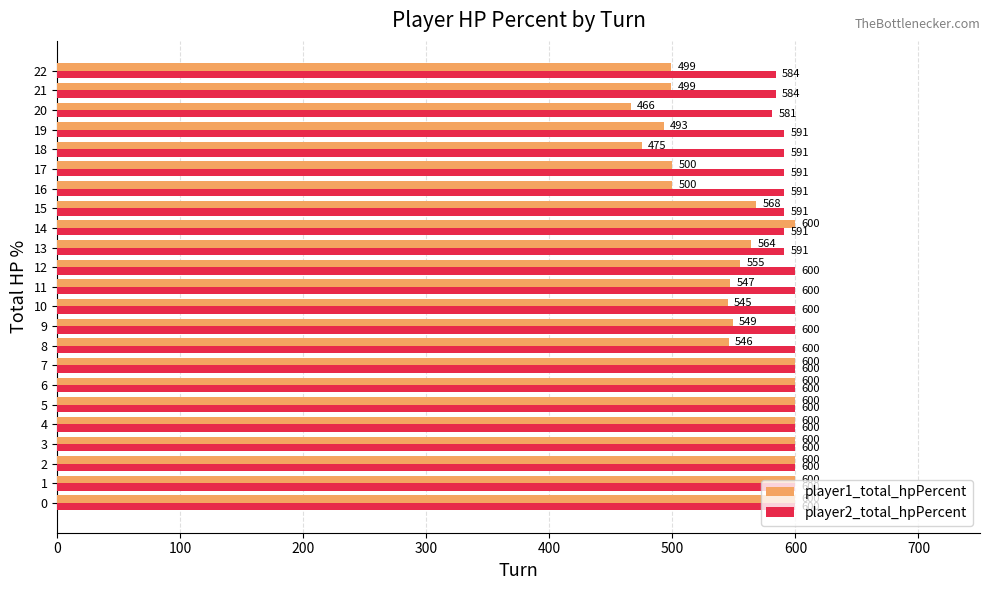

How many data points does each series have?

23